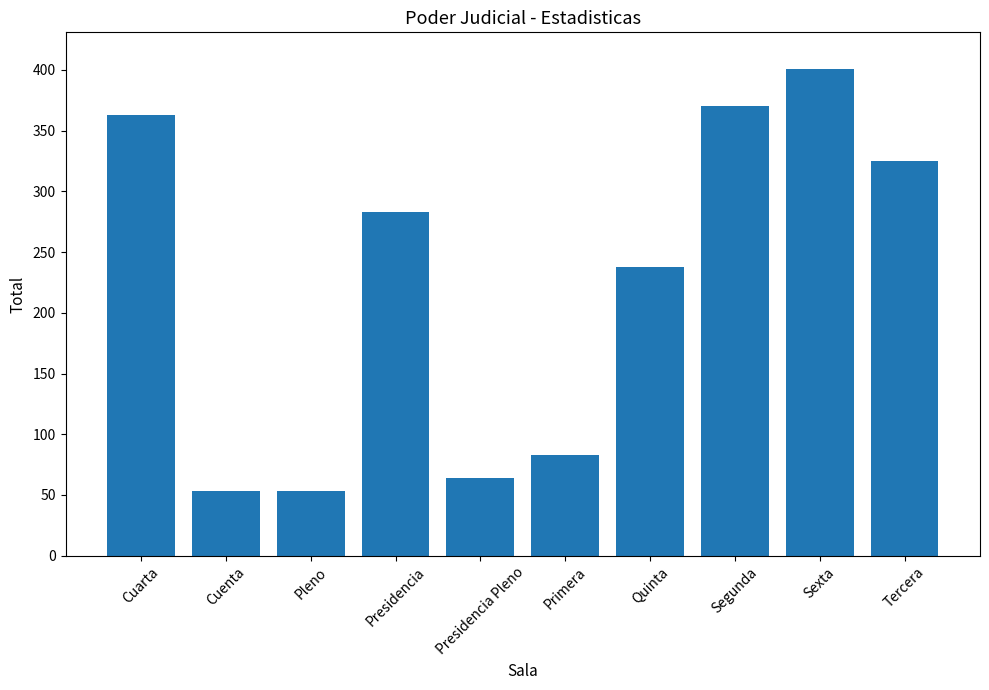

At which category does the chart reach its peak across all series?

Sexta